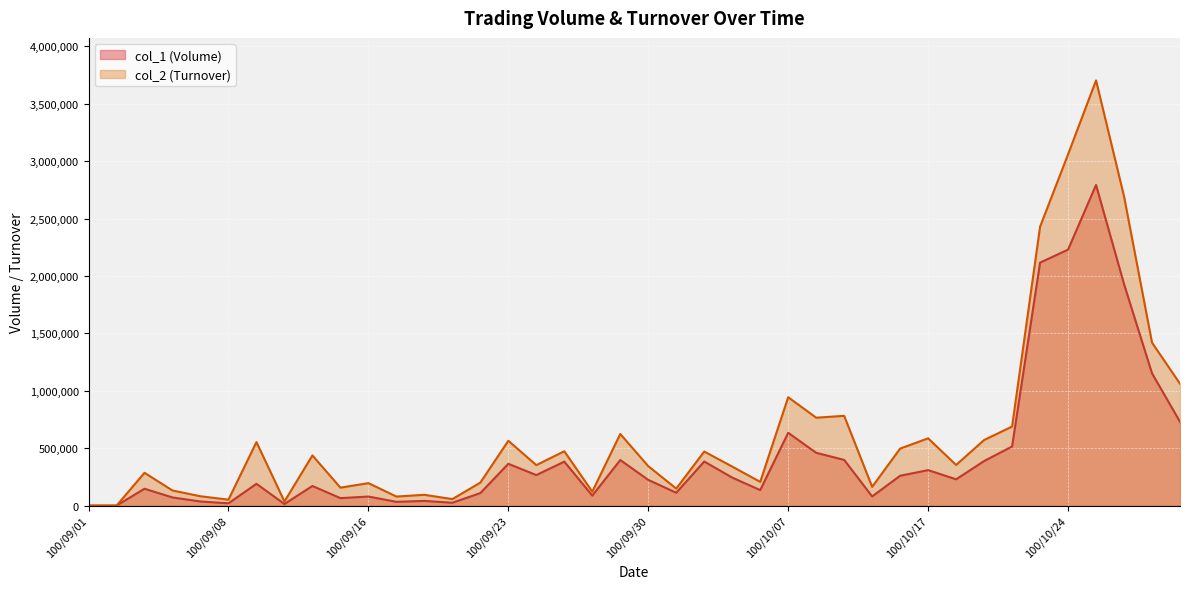

At which label does col_1 (Volume) reach its peak?

100/10/25